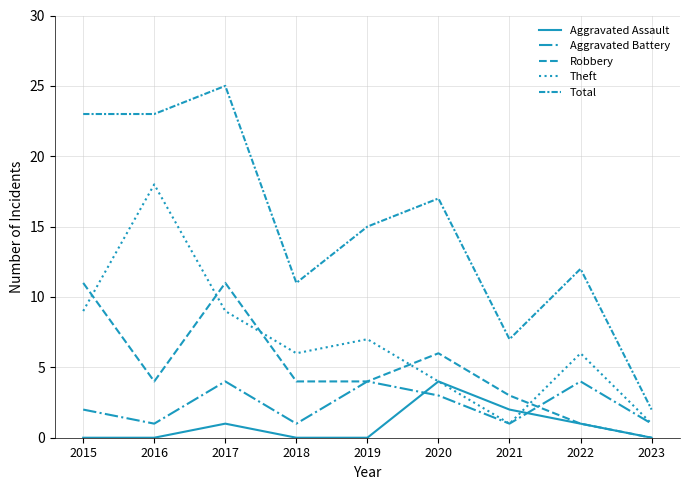

Does the chart display data point markers on the line(s)?

No